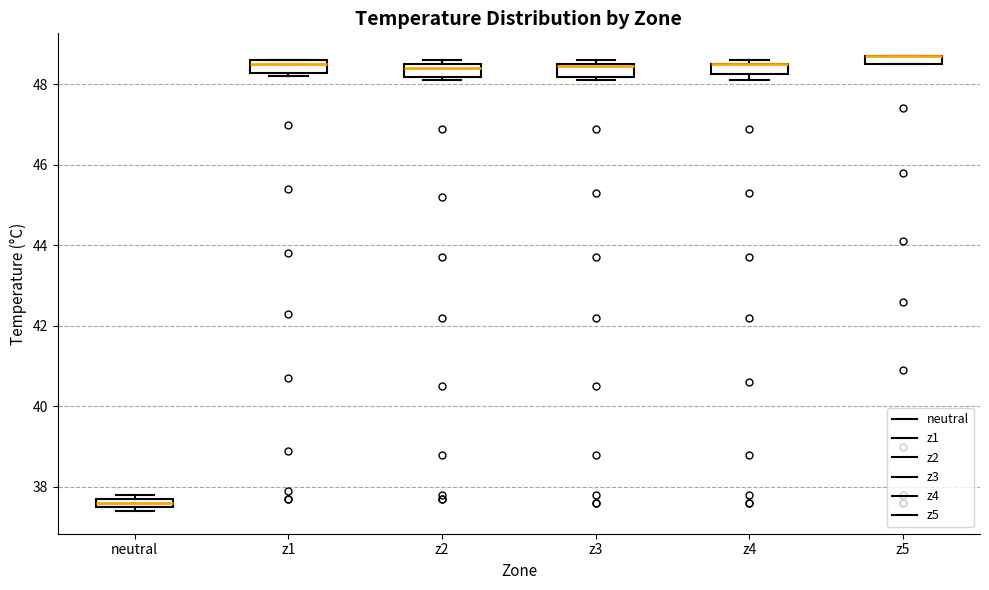

Where is the upper edge of the box for z1 on the y-axis? The values are not printed on the chart, so give them approximately, as read against the axis.

48.6